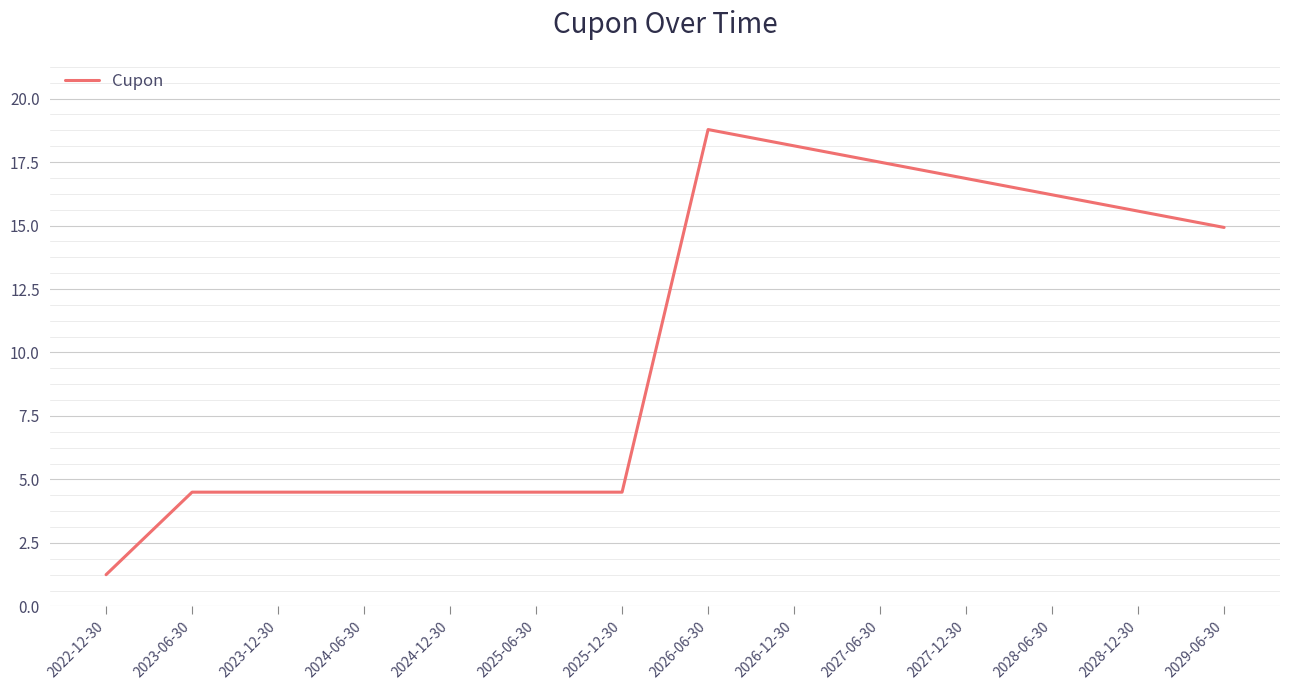

Which has a higher value, 2025-06-30 or 2027-12-30?

2027-12-30